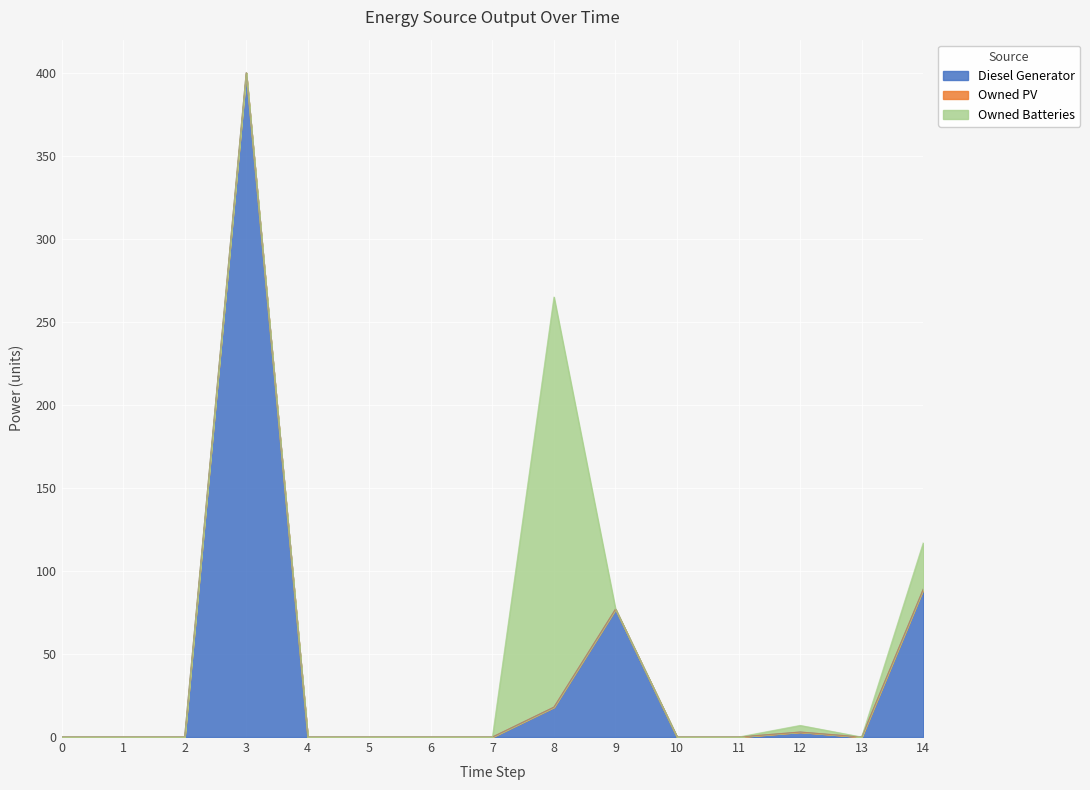

Does the chart display data point markers on the line(s)?

No